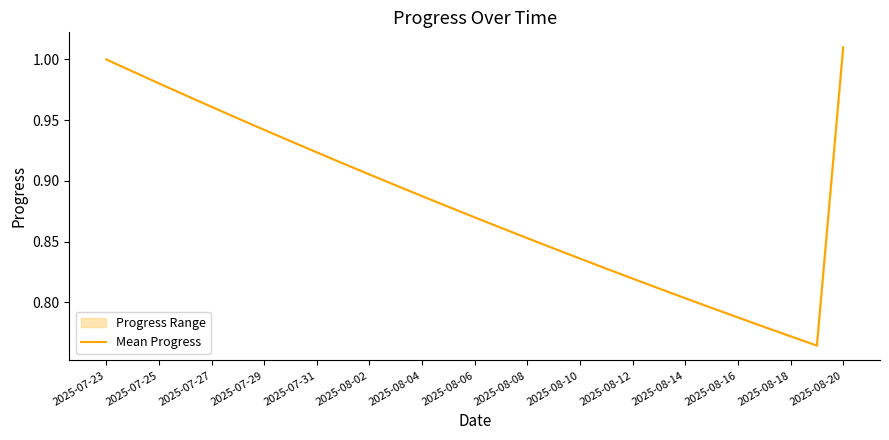

Does the chart have visible grid lines?

No